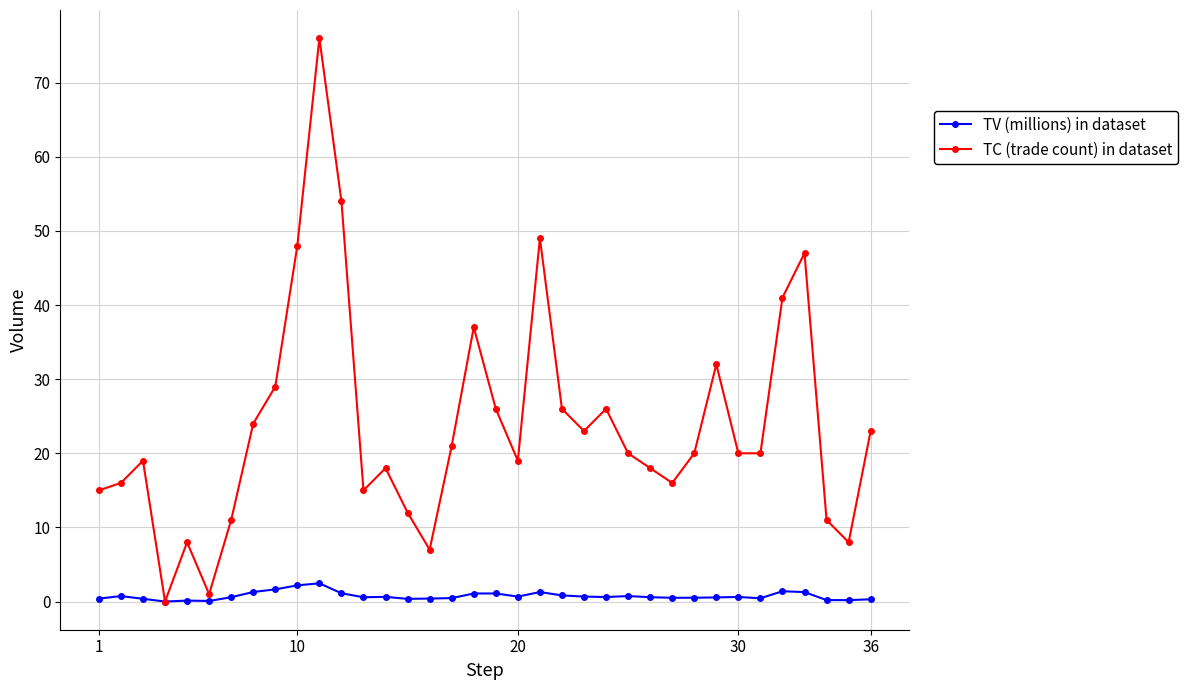

In TC (trade count) in dataset, how many points are higher than both neighbors (excluding endpoints)?

9